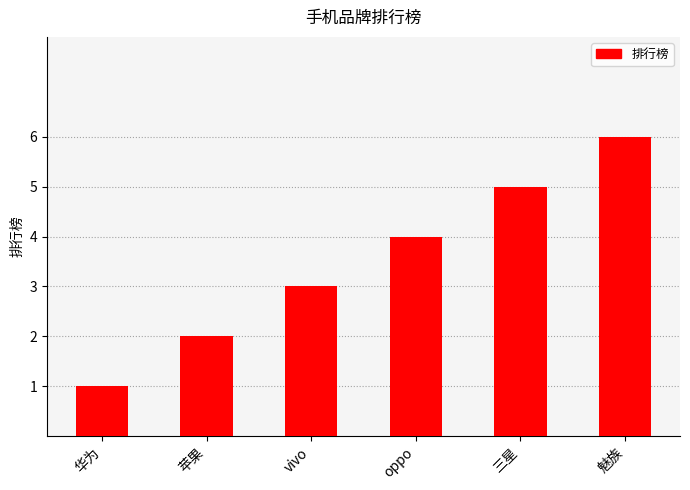

How many bars are there in total?

6